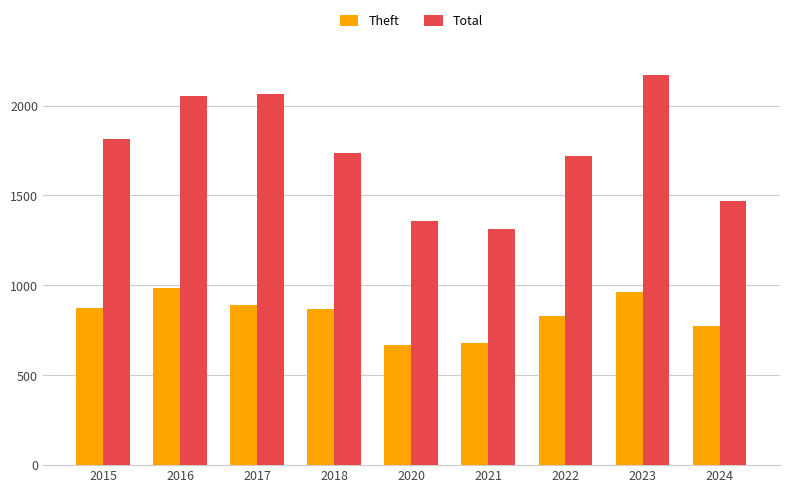

The Theft series shows 1547 at 2016. True or false?

False